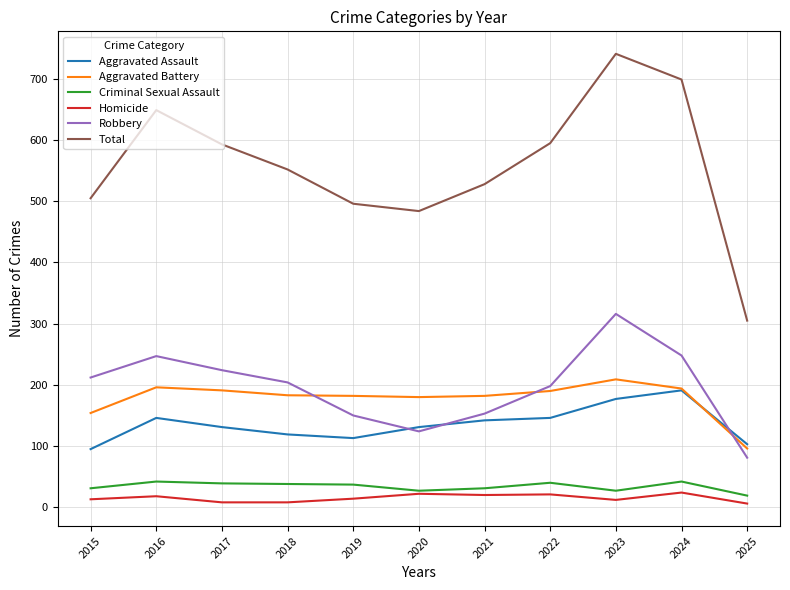

True or false: Aggravated Assault and Total cross at least once.

False